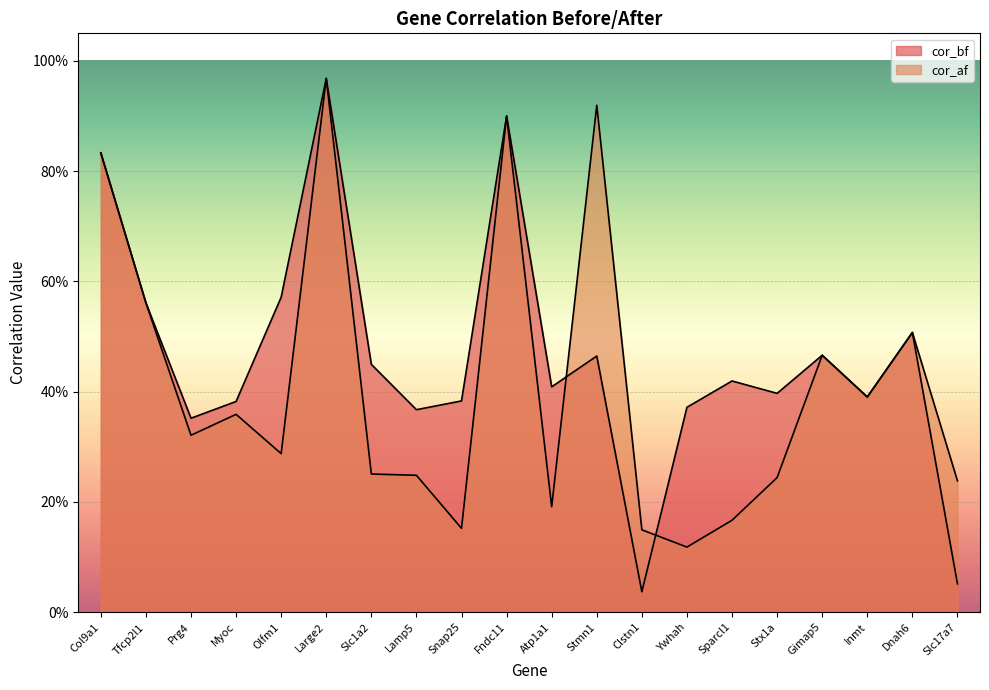

Is it true that cor_af equals 0.3 at Gimap5?

False